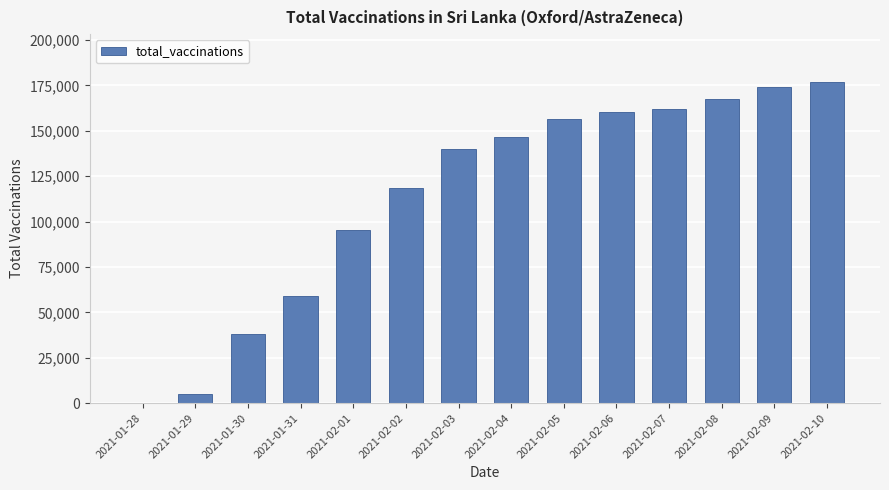

What is the maximum value shown in the chart?

176725